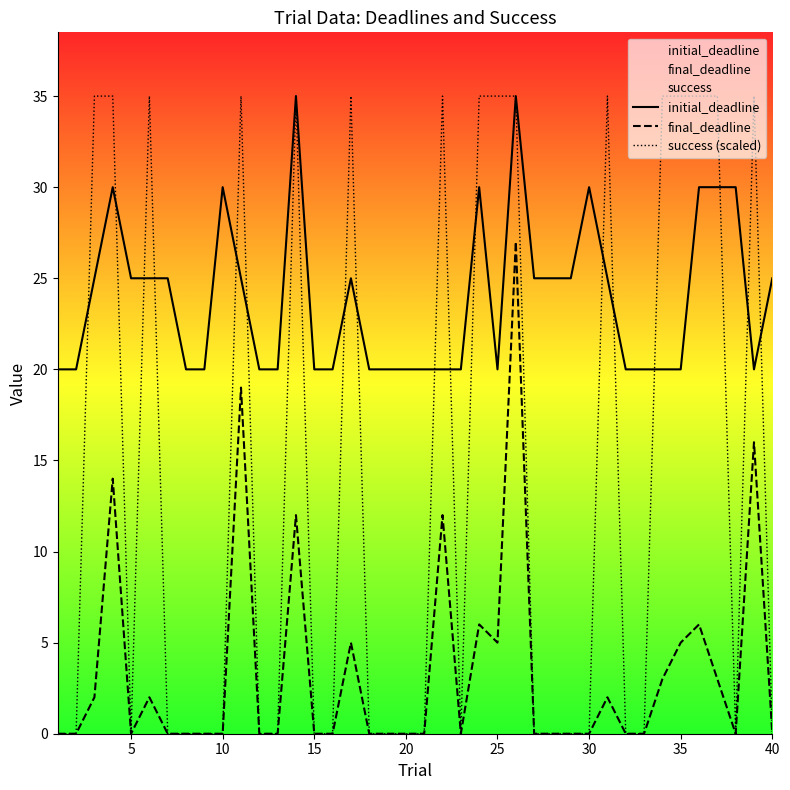

Rank the series by their average value, from highest to lowest.

initial_deadline, success (scaled), final_deadline